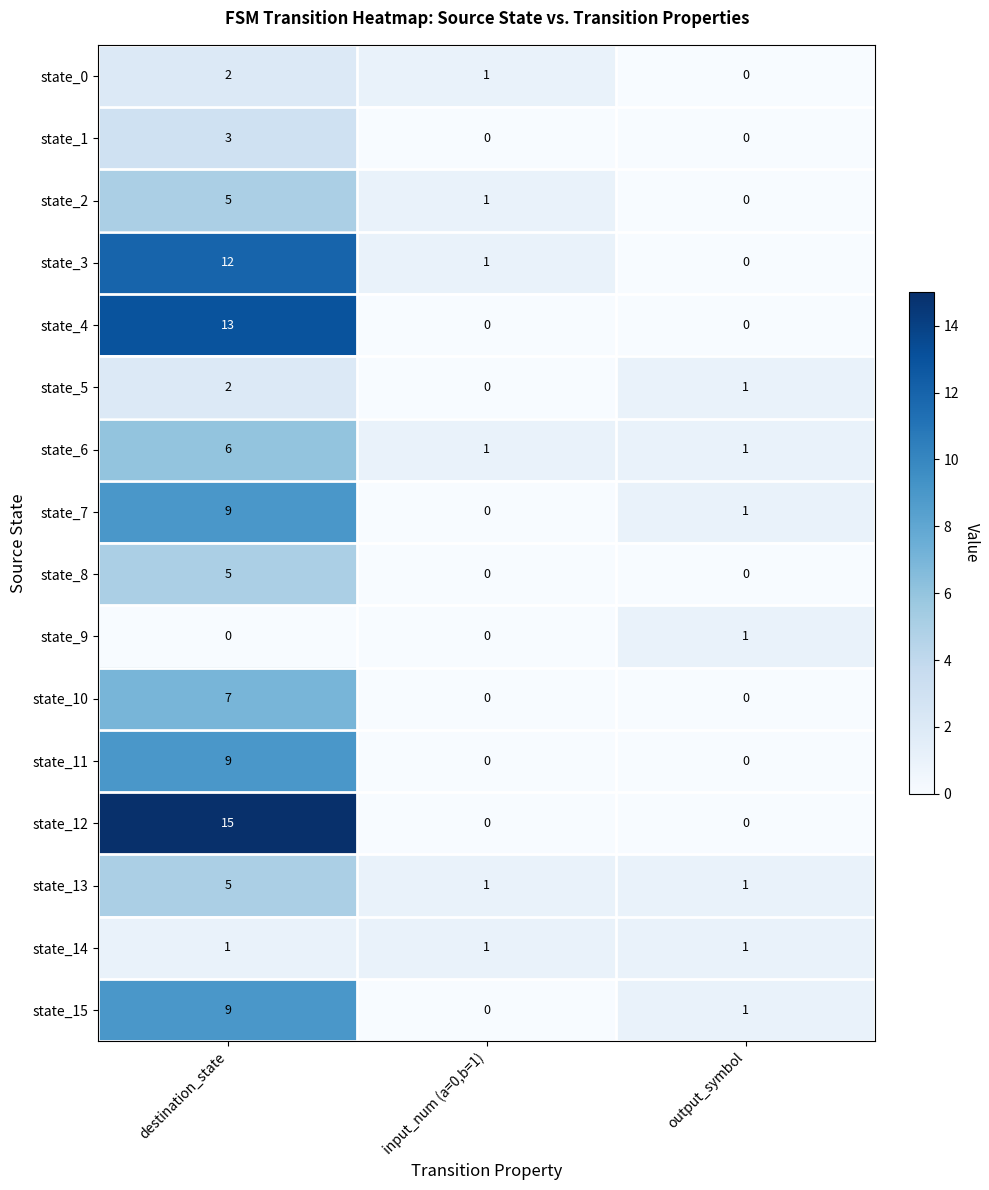

How many categories are shown in the chart?

3